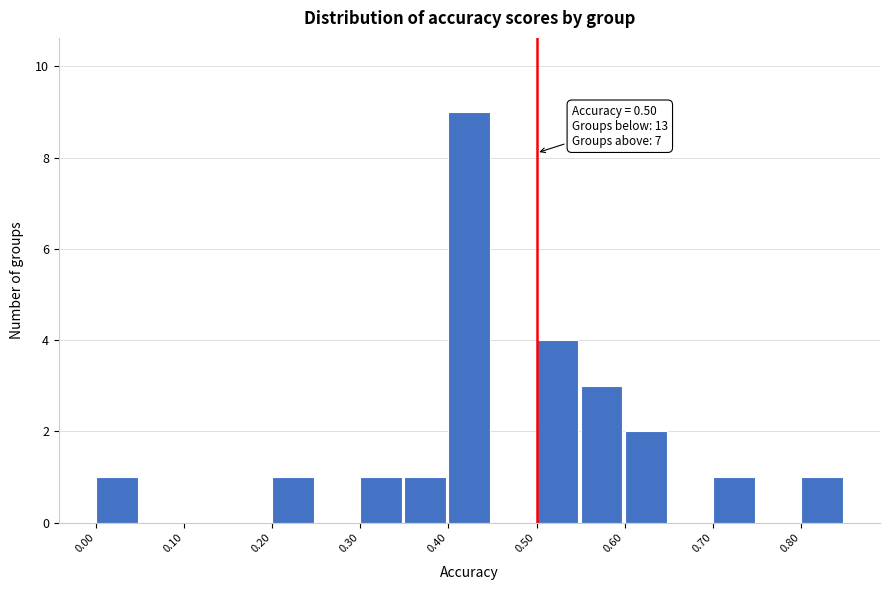

Which range on the x-axis has the tallest bar?

0.40 to 0.45